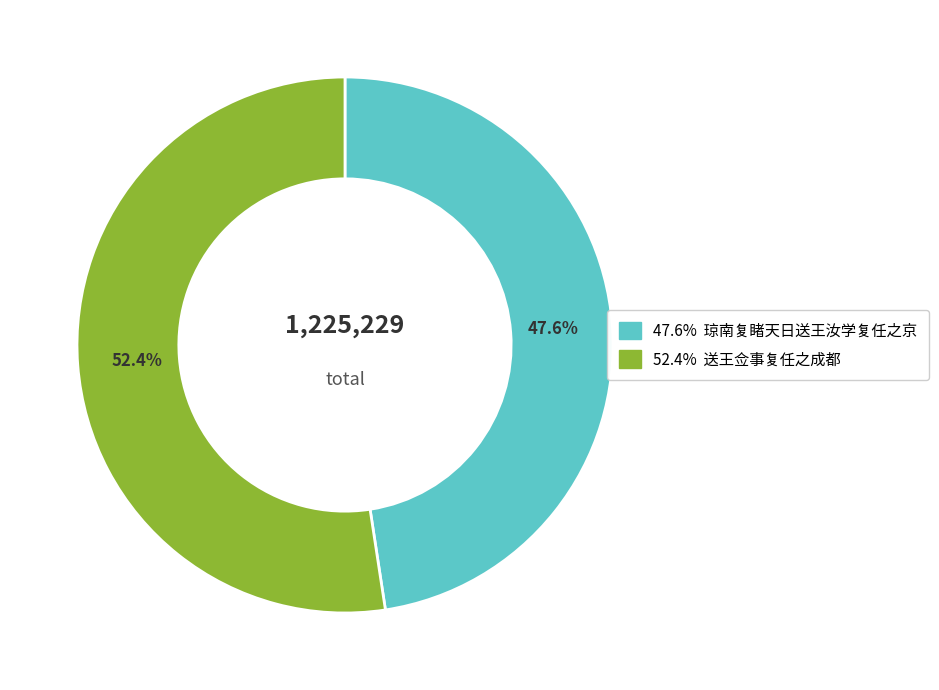

Is there a majority slice in this chart?

Yes